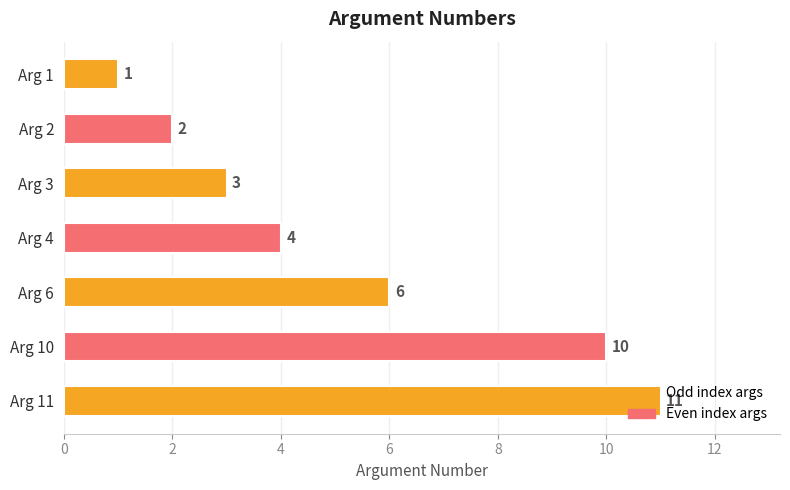

Rank the categories by value from highest to lowest.

Arg 11, Arg 10, Arg 6, Arg 4, Arg 3, Arg 2, Arg 1